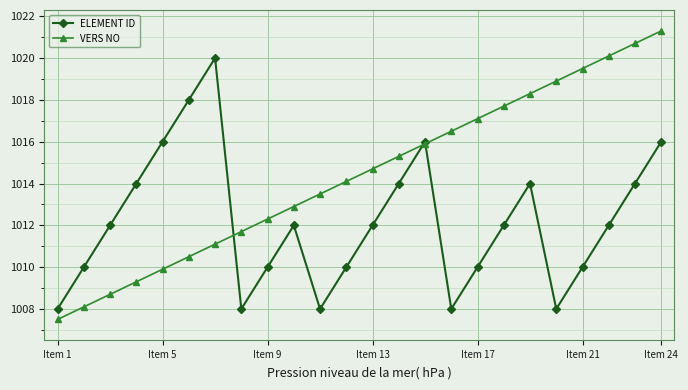

What is the greatest value displayed?

1021.3